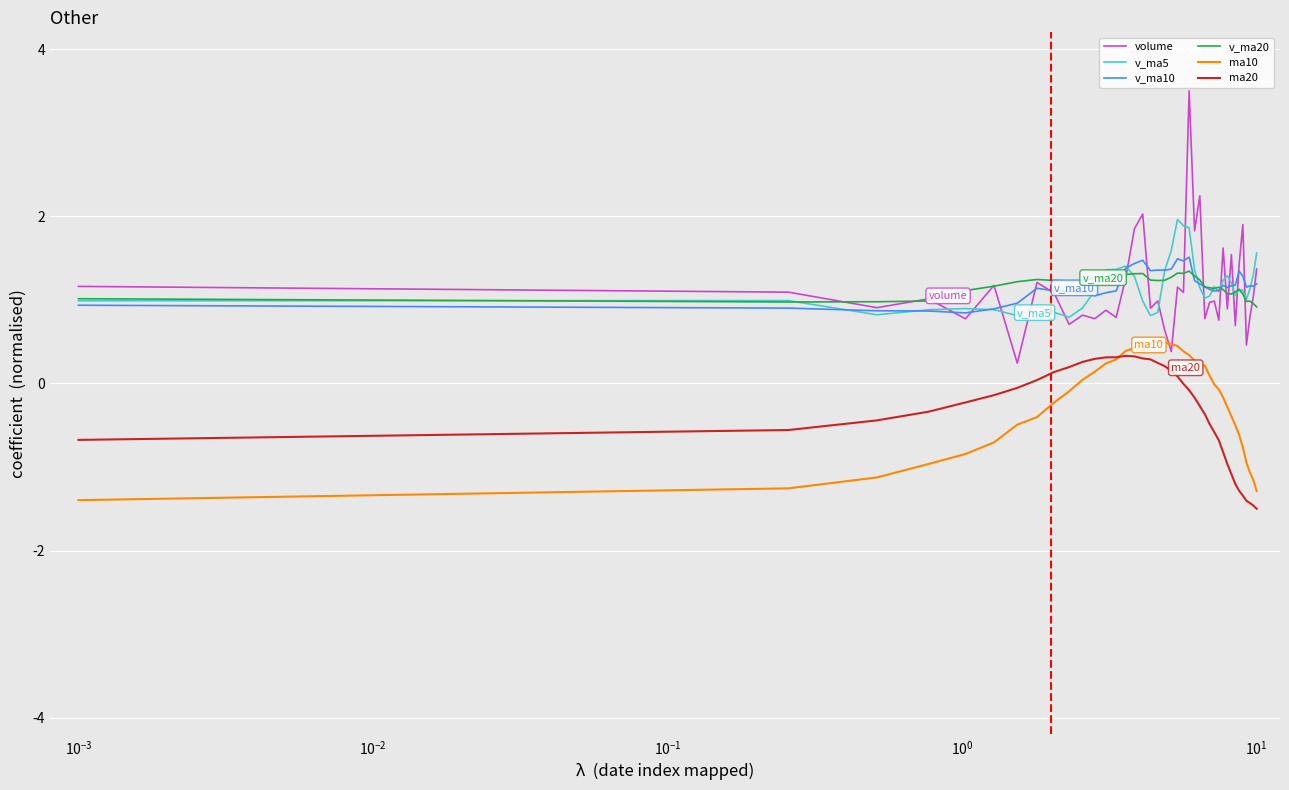

What is the maximum value for volume?

3.5